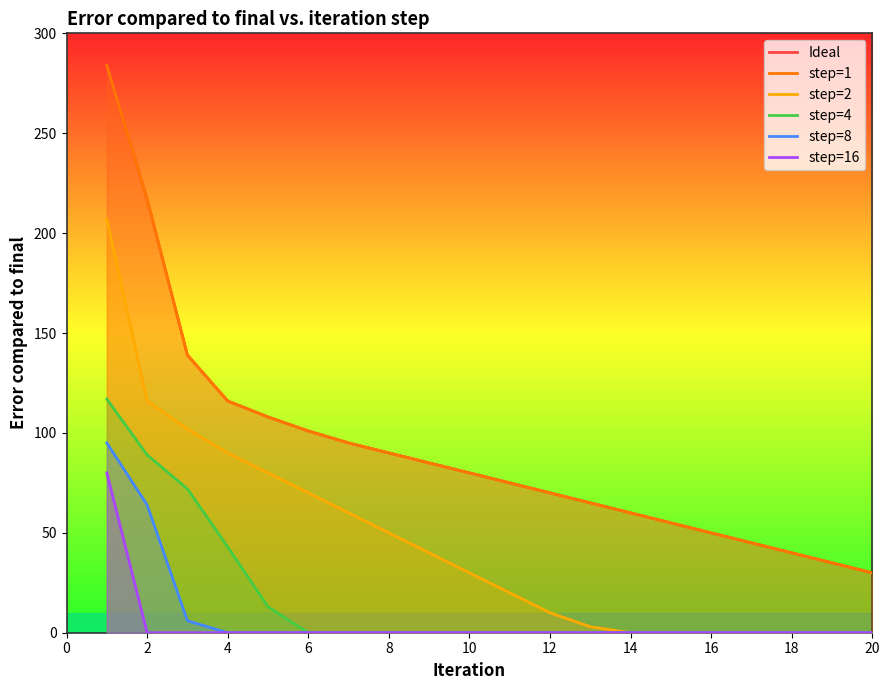

What is the difference between the maximum and minimum values in the step=1 series?

254